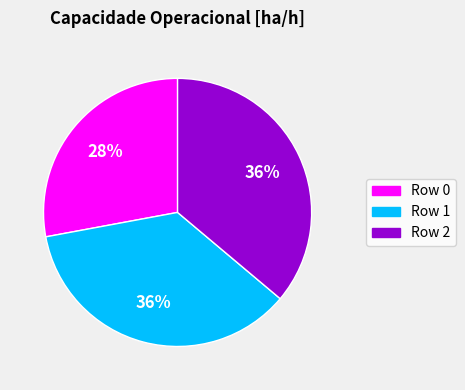

Which category has the smallest portion of the pie?

Row 0